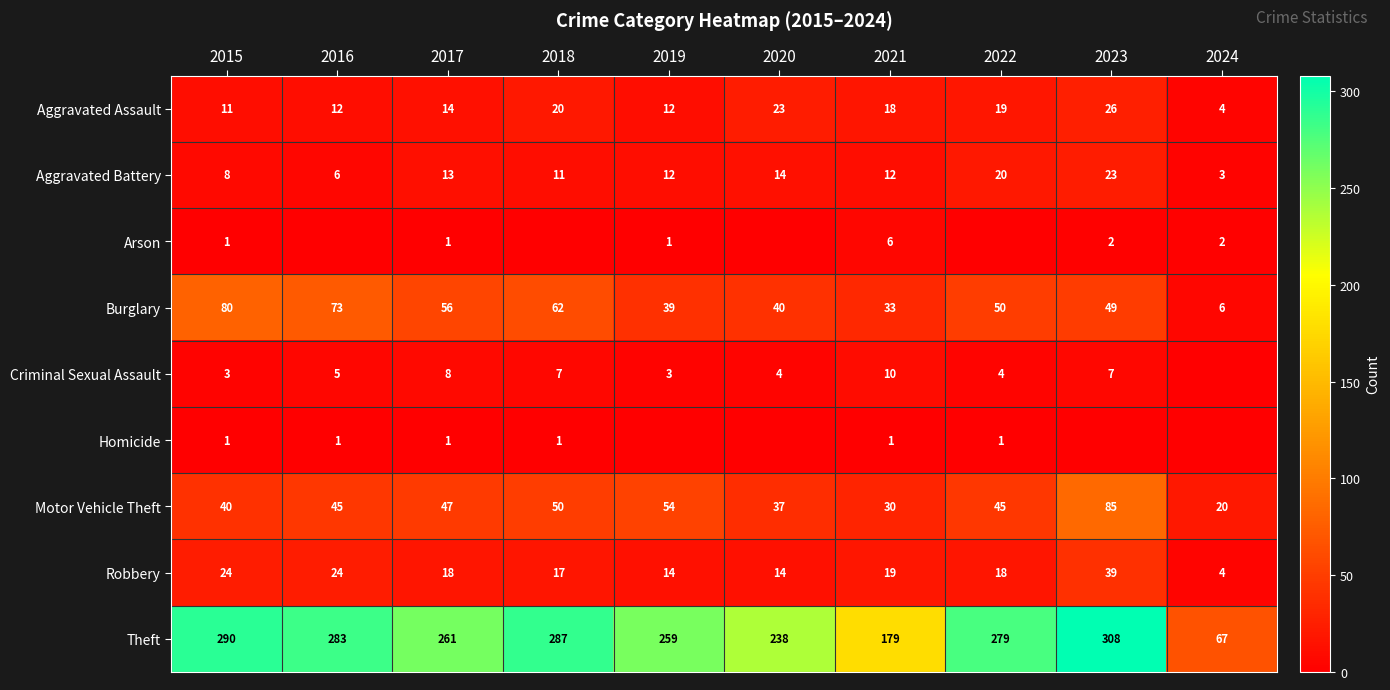

Which has a higher value, 2022 or 2017?

2022